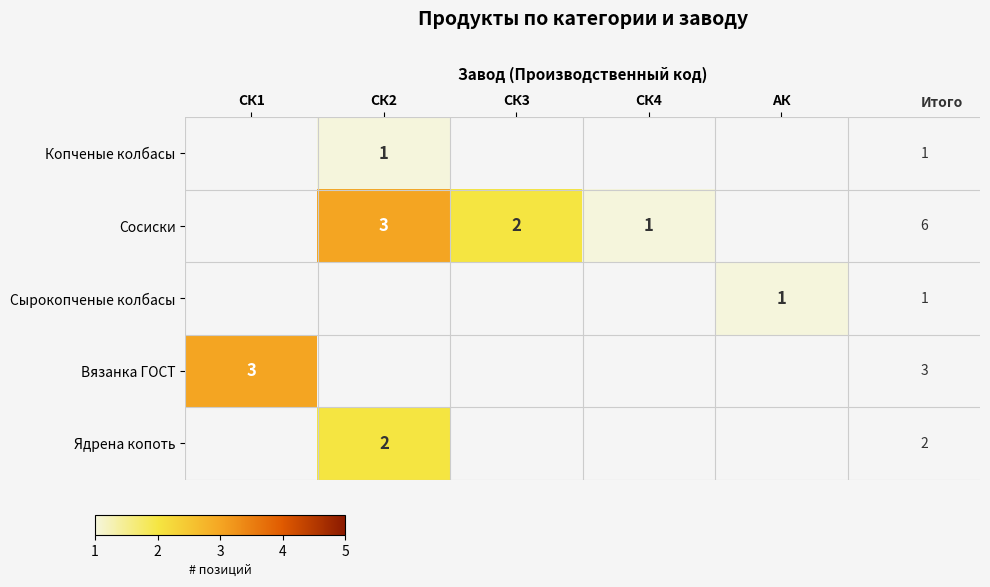

Is the value of Копченые колбасы at СК4 greater than the value of Сосиски at СК3?

No